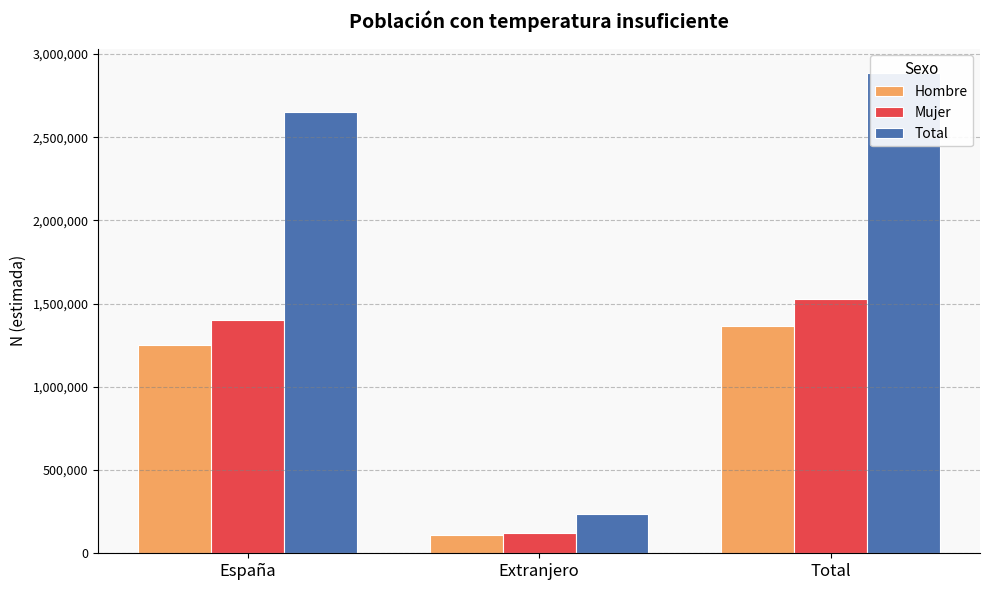

Reading left to right, extract all data points from this chart.

Hombre: 1250629	112258	1362887
Mujer: 1403348	122548	1525896
Total: 2653977	234806	2888783